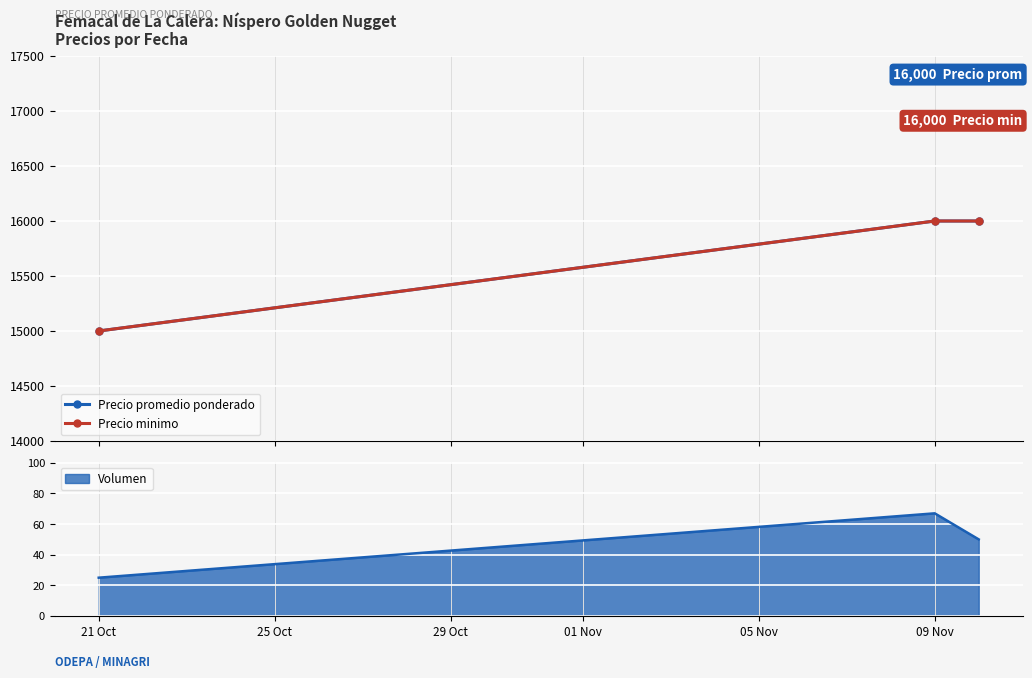

Is it true that Volumen equals 67 at 09 Nov?

True